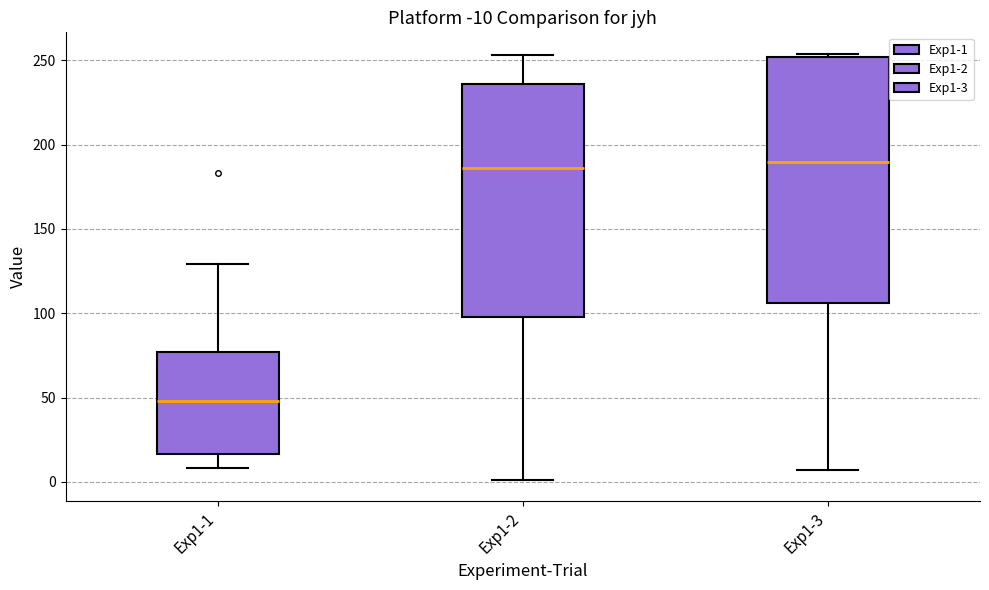

Comparing the boxes themselves (not the whiskers), which one is the tallest?

Exp1-3